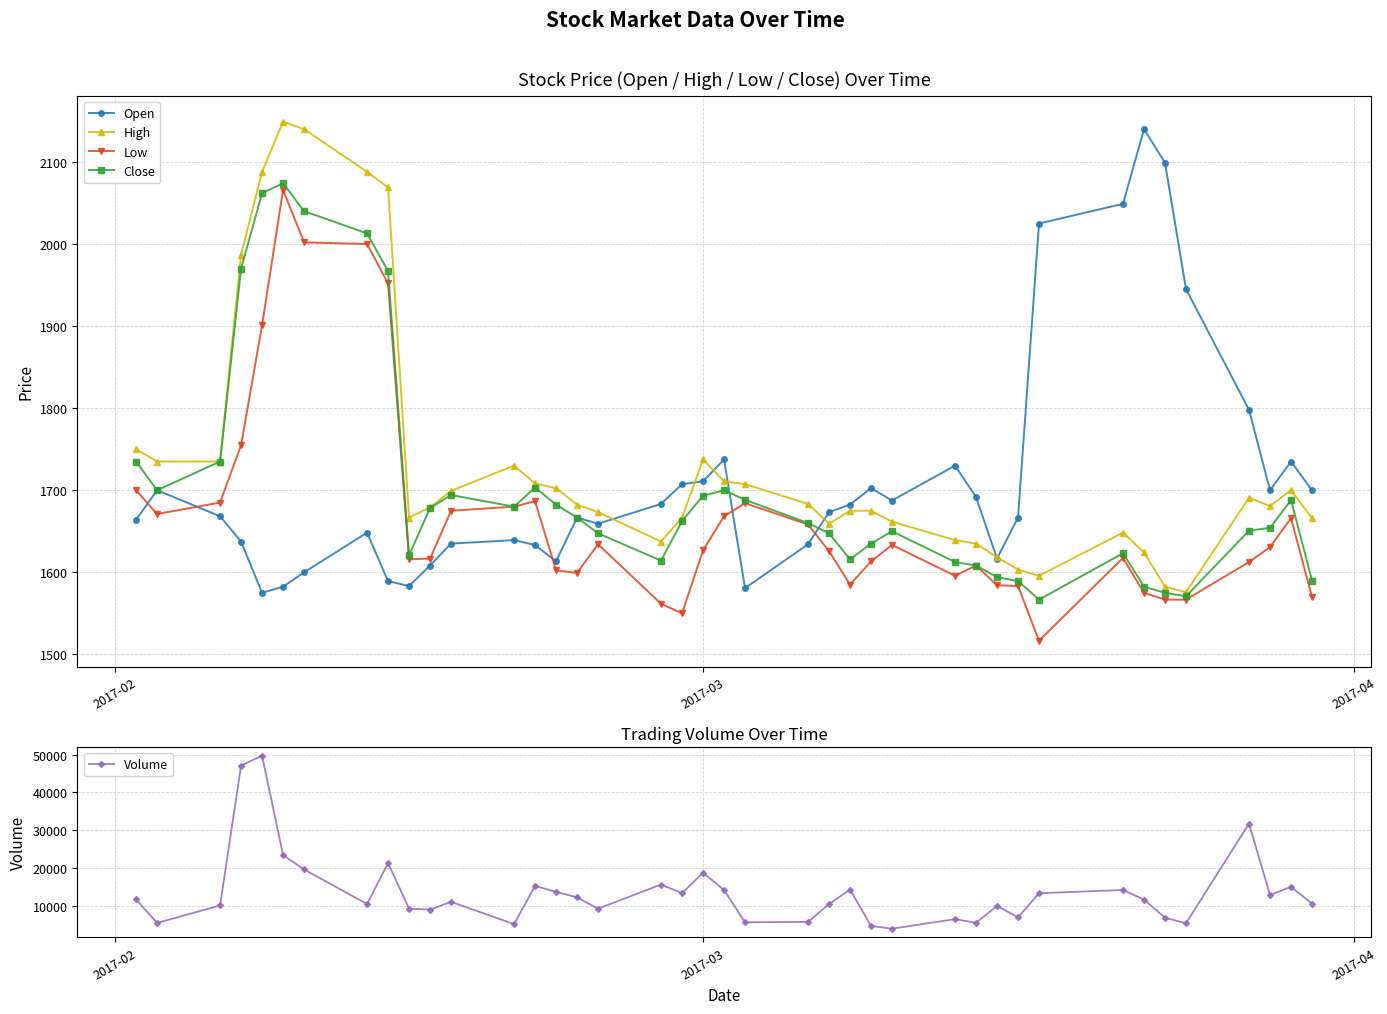

True or false: Close has more than 2 points higher than both neighbors.

True